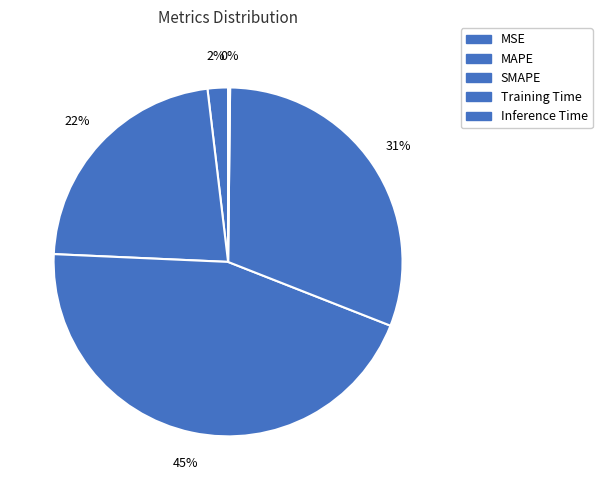

Which slice is the smallest?

Inference Time